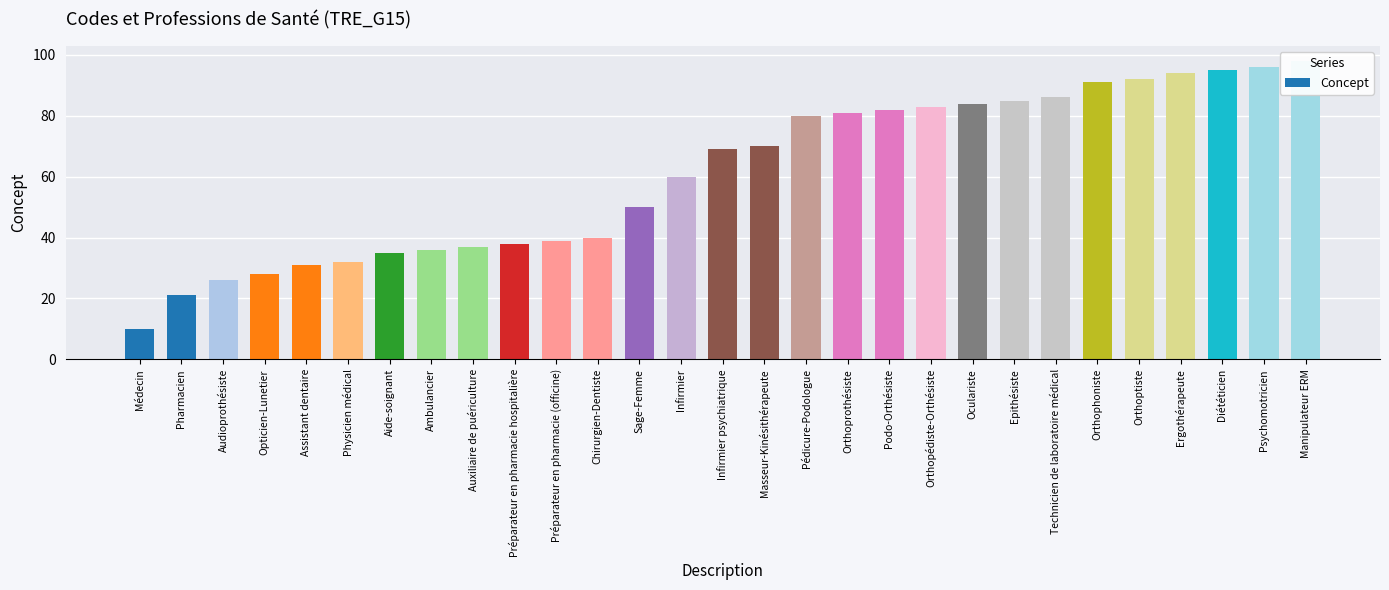

Is it true that the value at Assistant dentaire is 31?

True